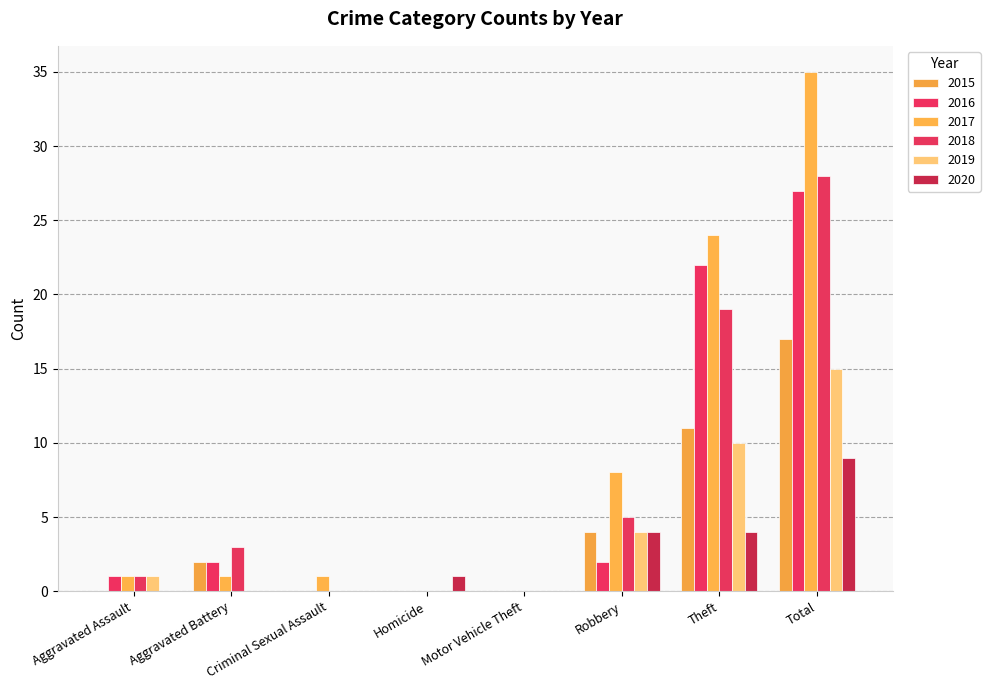

What is the sum of all 2017 values?

70